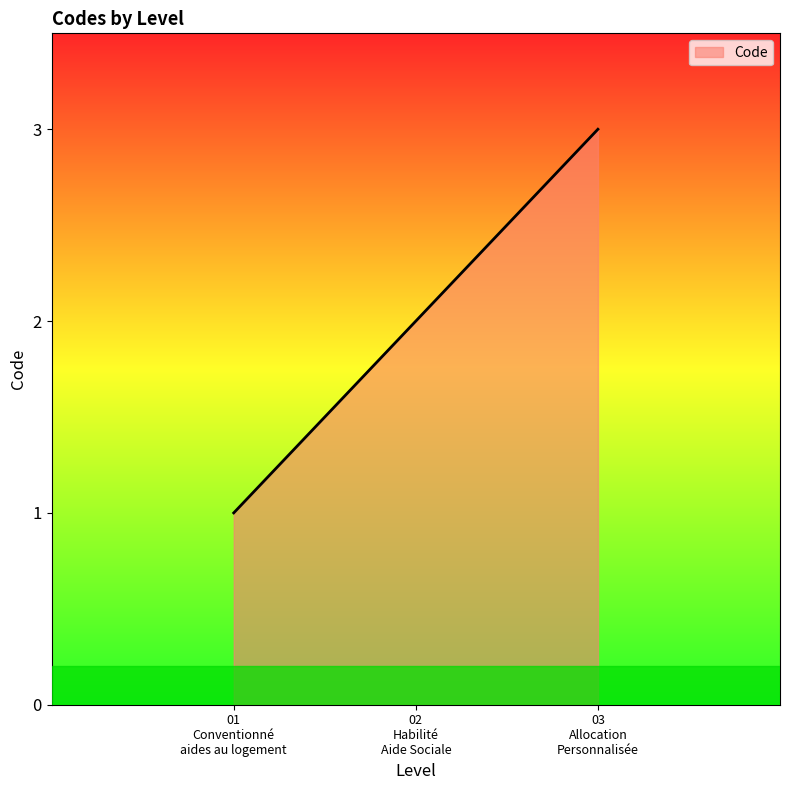

What is the greatest value displayed?

3